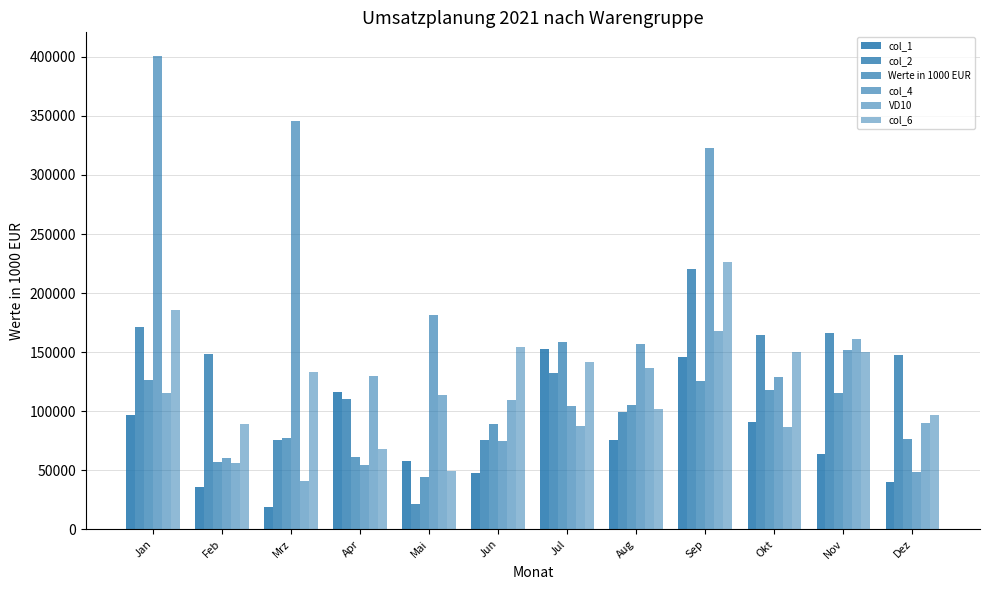

Which category has the highest value across all series?

Jan